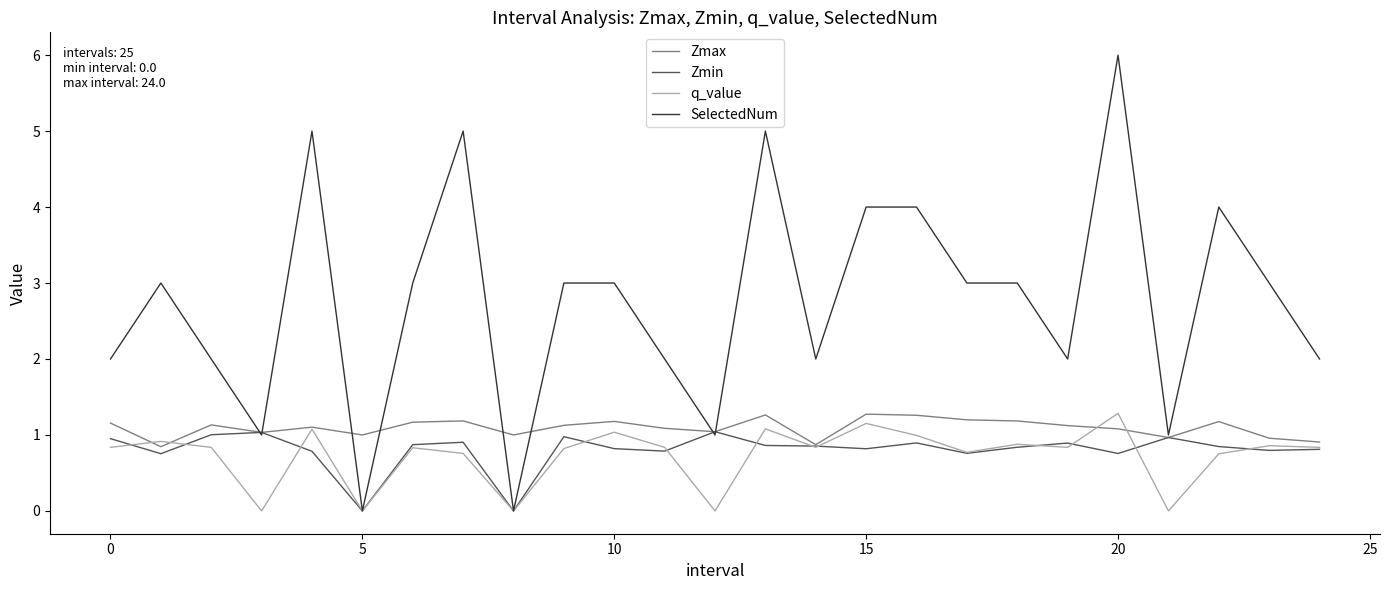

What is the greatest value displayed?

6.0